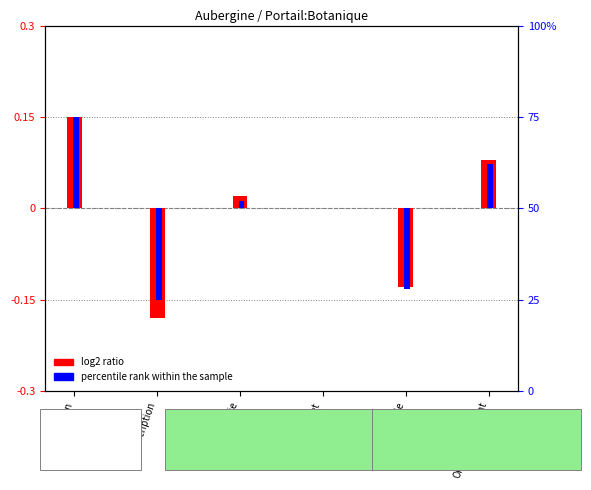

What is the difference between the maximum and second lowest values in the log2 ratio series?

0.3